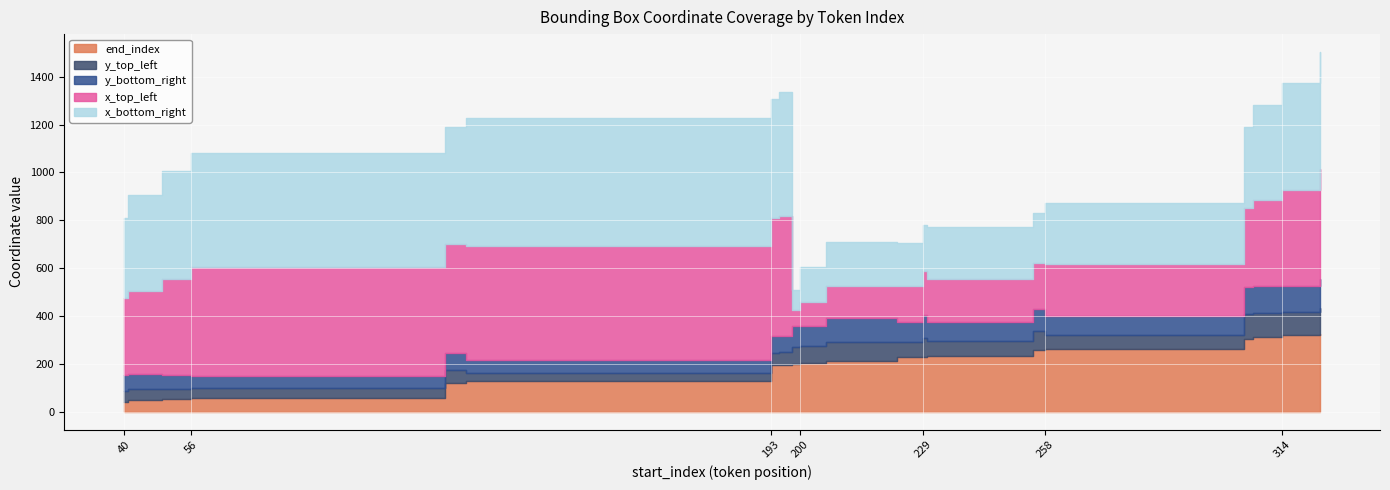

In x_top_left, how many points are higher than both neighbors (excluding endpoints)?

3